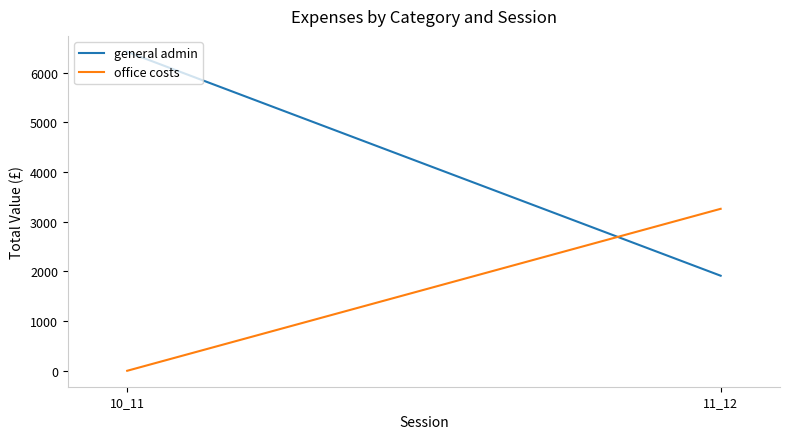

What is the average value of the general admin series?

4164.3